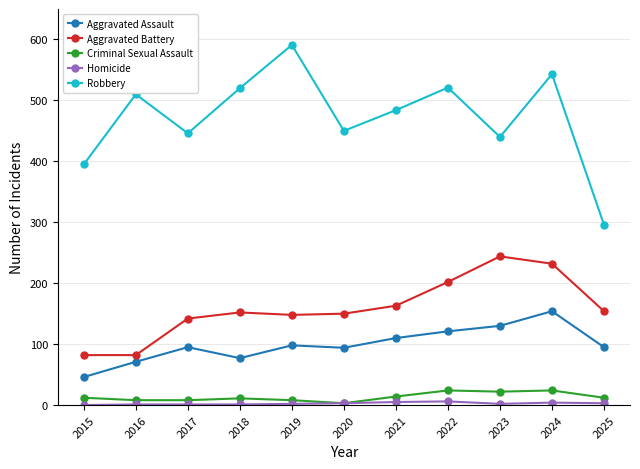

What is the average value of the Aggravated Assault series?

99